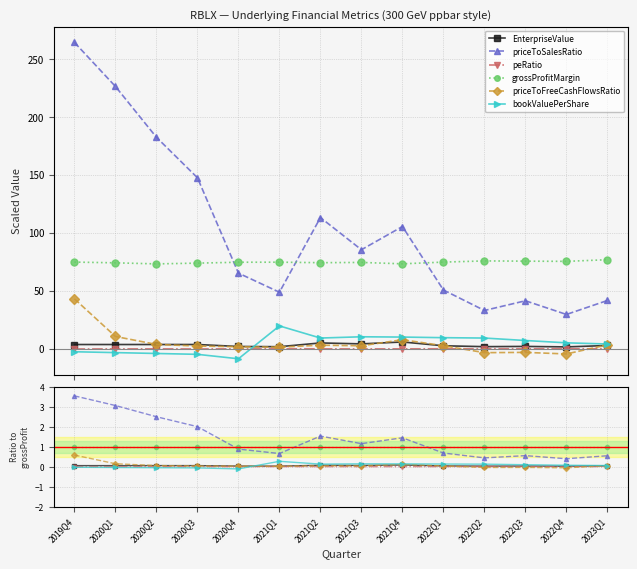

The grossProfitMargin series shows 1.0 at 2021Q3. True or false?

True